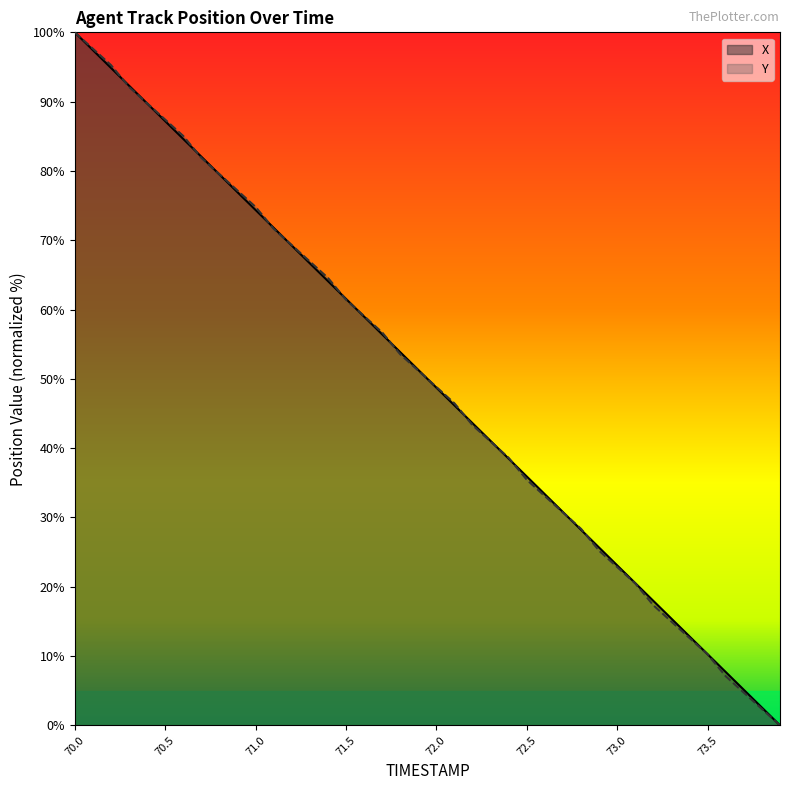

How many data points in X are less than 51?

20